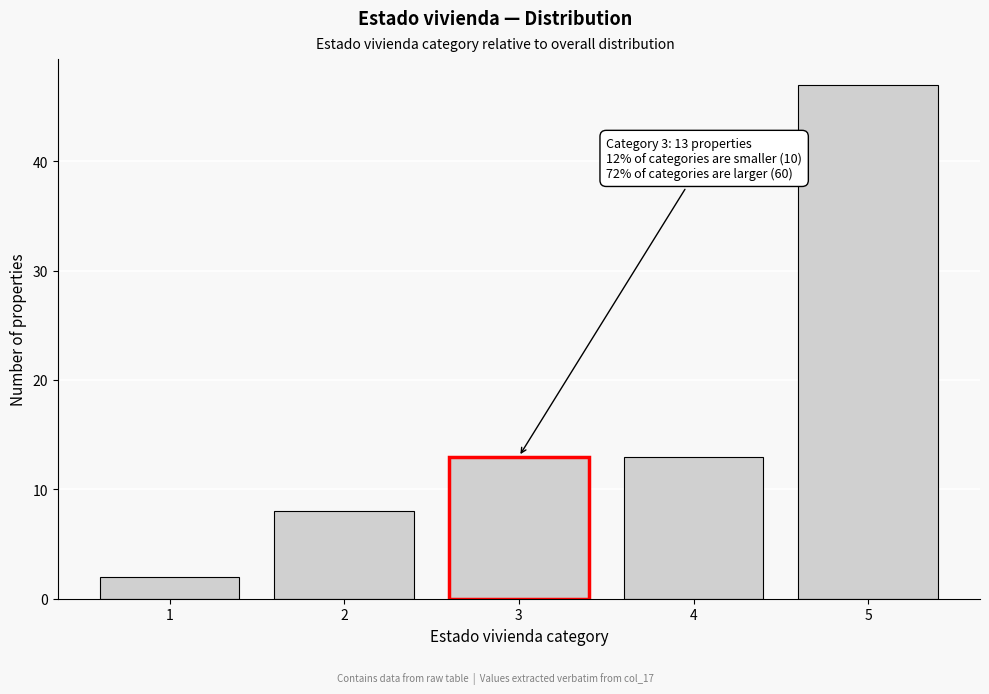

Over which range of the x-axis is the bar tallest?

4.5 to 5.5